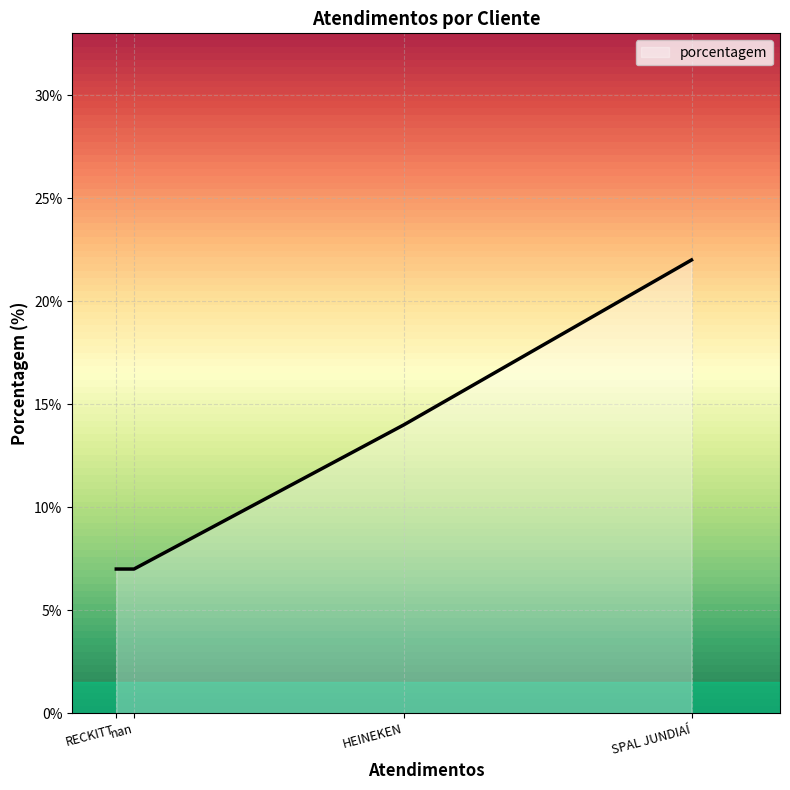

The chart shows a value of 12 at SPAL JUNDIAÍ. True or false?

False